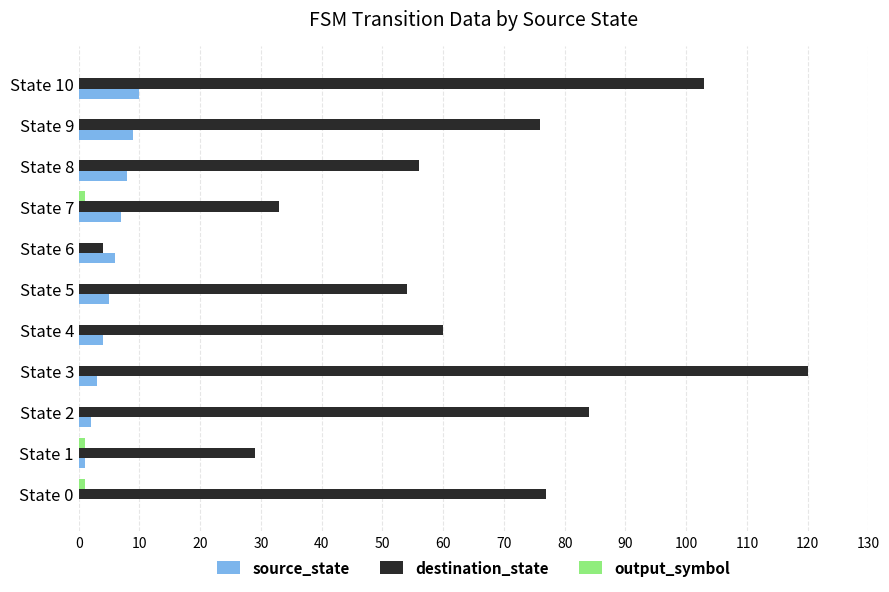

What is the sum of all destination_state values?

696